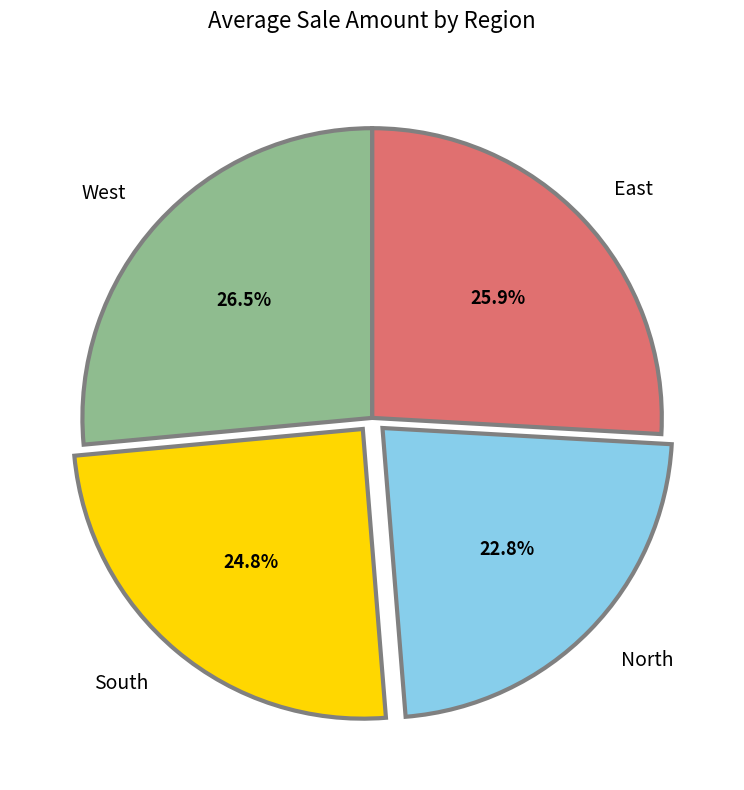

The West slice represents 41% of the pie. True or false?

False